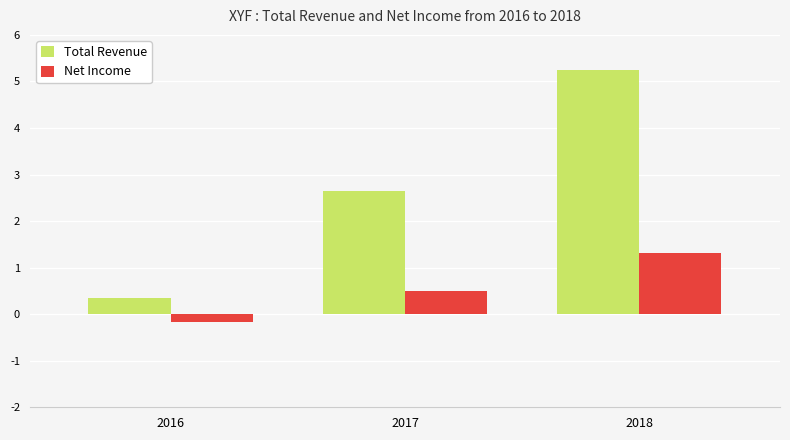

At which category is the sum across all series the highest?

2018